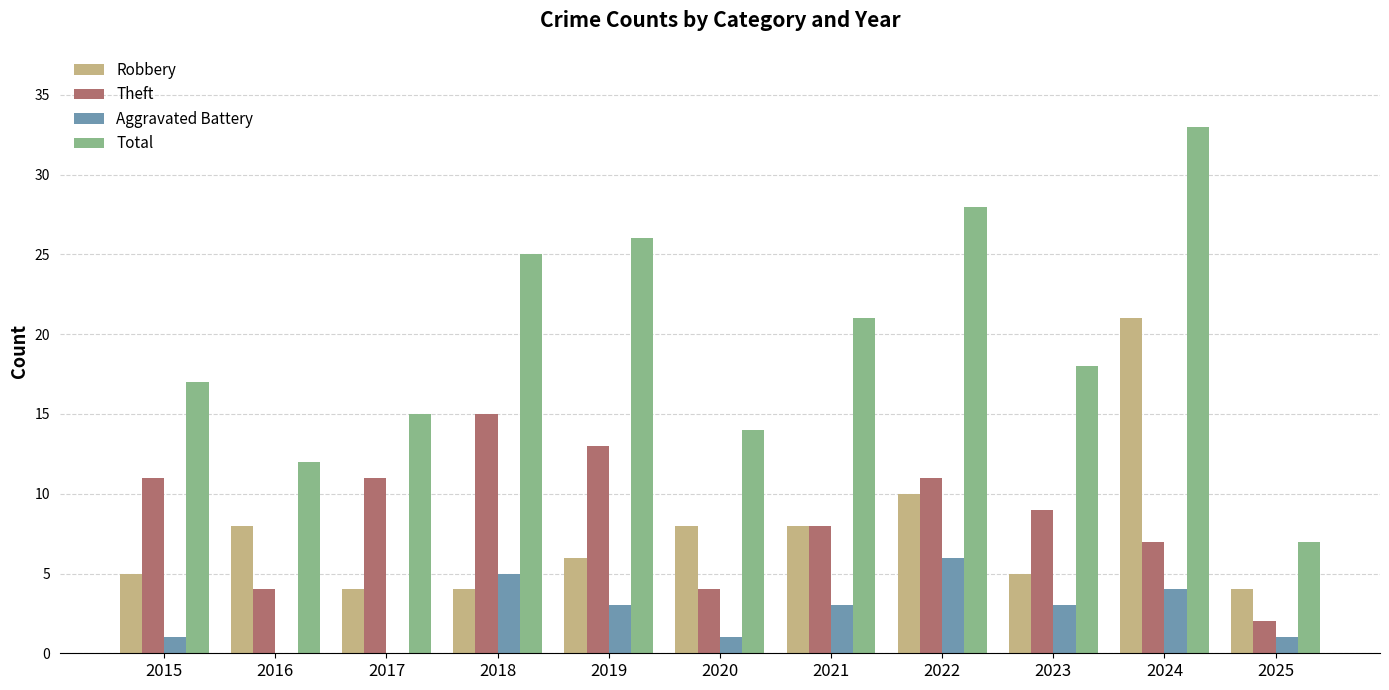

Reading left to right, extract all data points from this chart.

Robbery: 2015=5	2016=8	2017=4	2018=4	2019=6	2020=8	2021=8	2022=10	2023=5	2024=21	2025=4
Theft: 2015=11	2016=4	2017=11	2018=15	2019=13	2020=4	2021=8	2022=11	2023=9	2024=7	2025=2
Aggravated Battery: 2015=1	2016=0	2017=0	2018=5	2019=3	2020=1	2021=3	2022=6	2023=3	2024=4	2025=1
Total: 2015=17	2016=12	2017=15	2018=25	2019=26	2020=14	2021=21	2022=28	2023=18	2024=33	2025=7